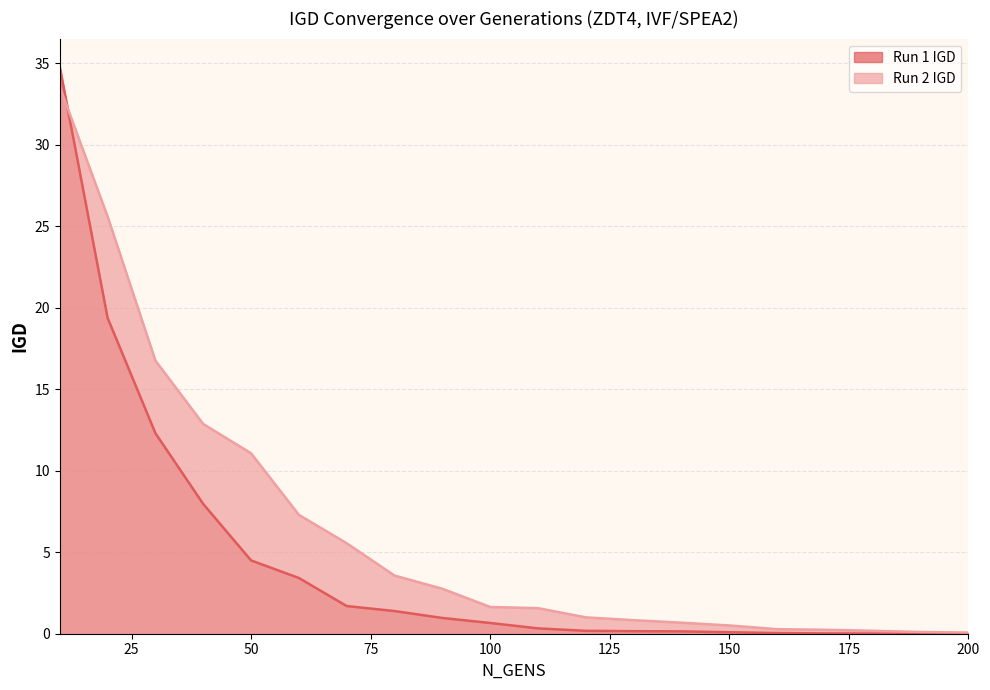

What are all the series names shown in the legend?

Run 1 IGD, Run 2 IGD